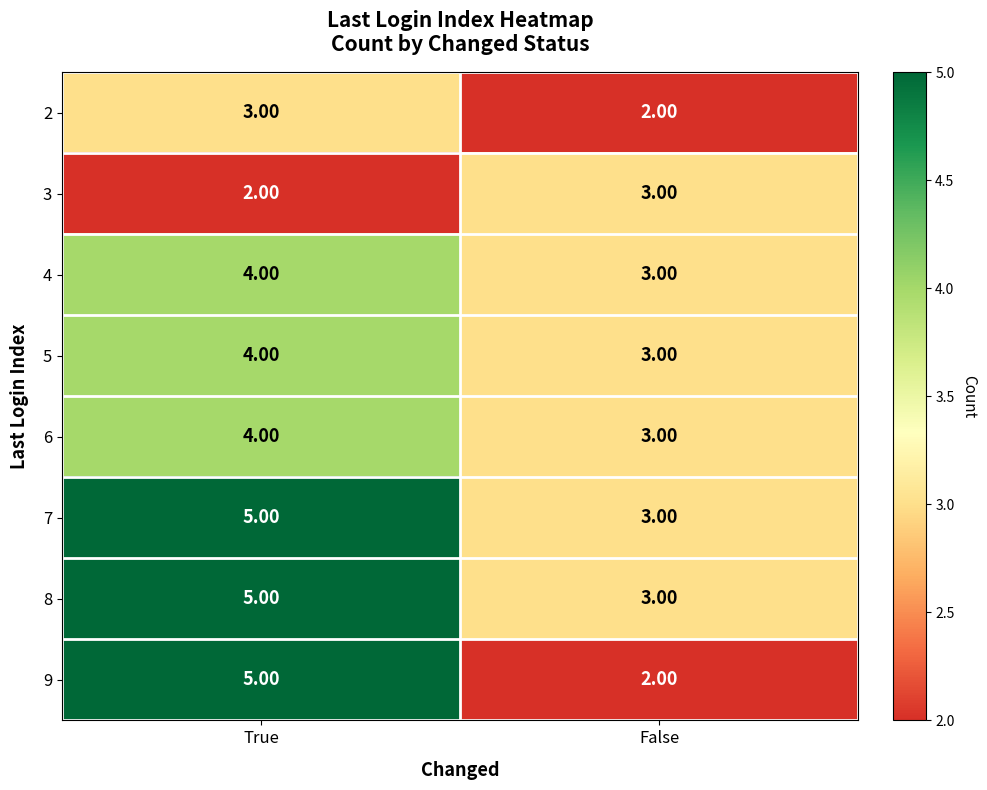

How many data points in 4 are less than 4?

1